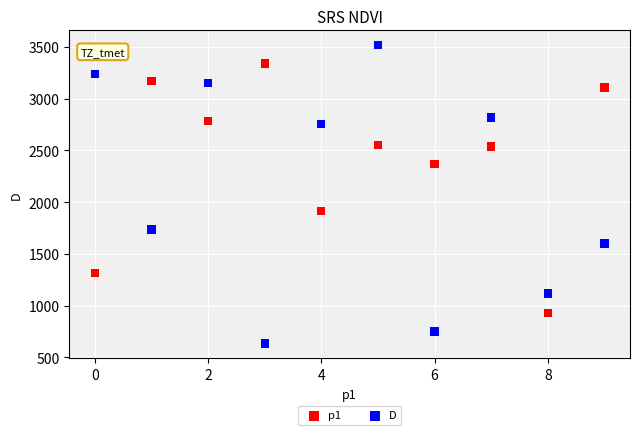

Which series has the largest Y range (max minus min)?

D